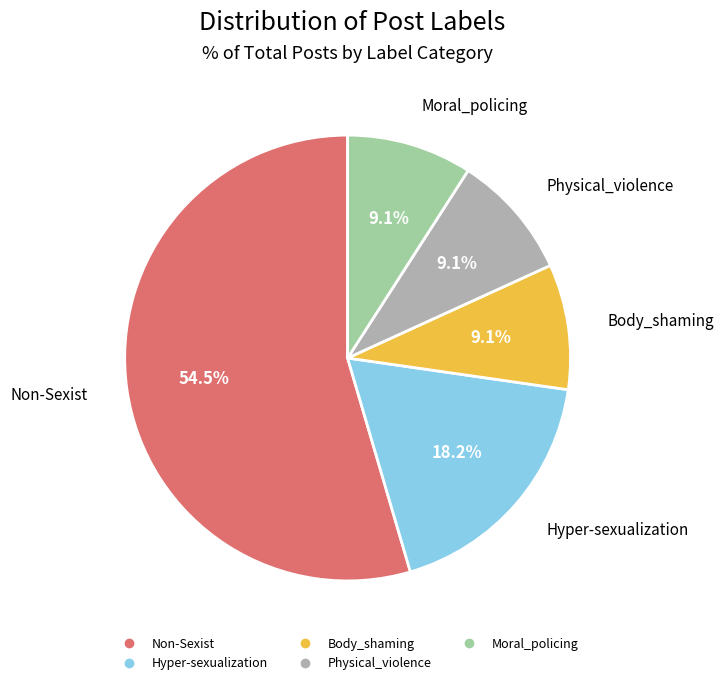

Is there any slice that represents more than half of the pie?

Yes